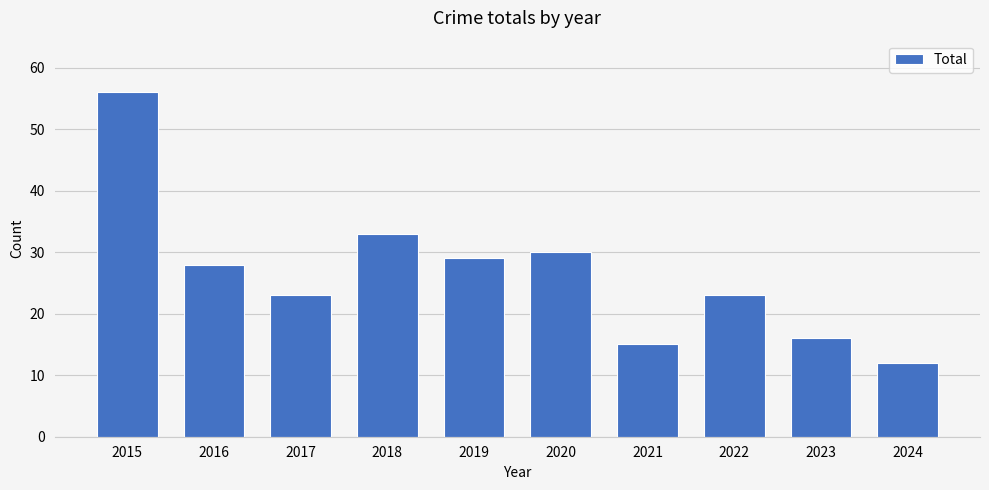

What is the sum of the values at 2020 and 2016?

58